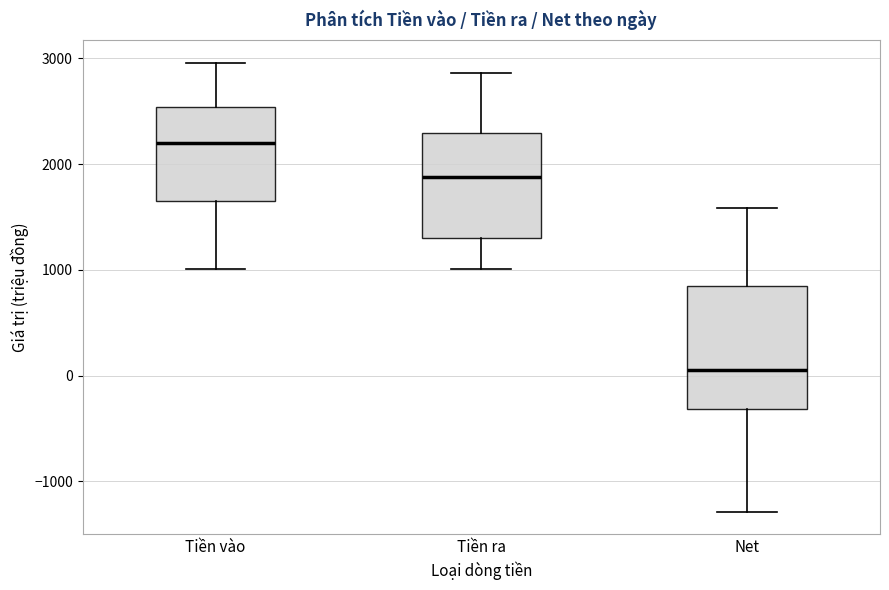

Which box has the lowest median line?

Net